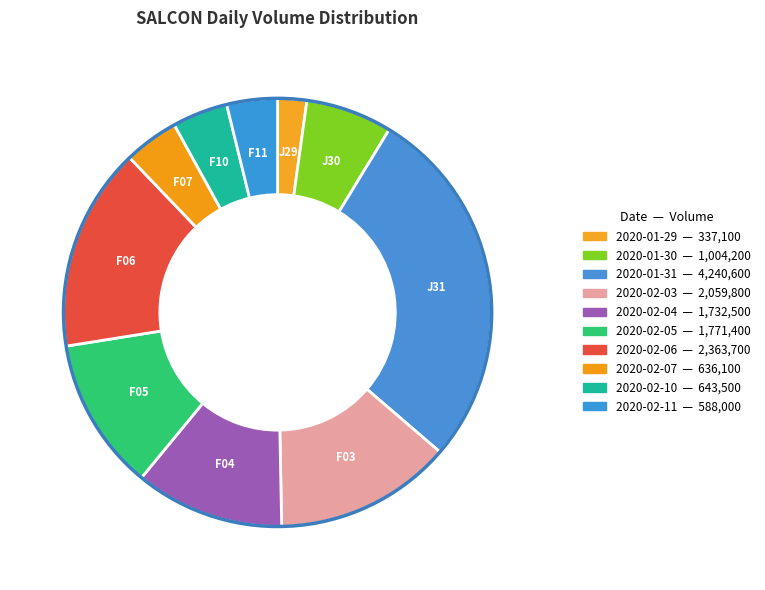

Which slice is the smallest?

2020-01-29